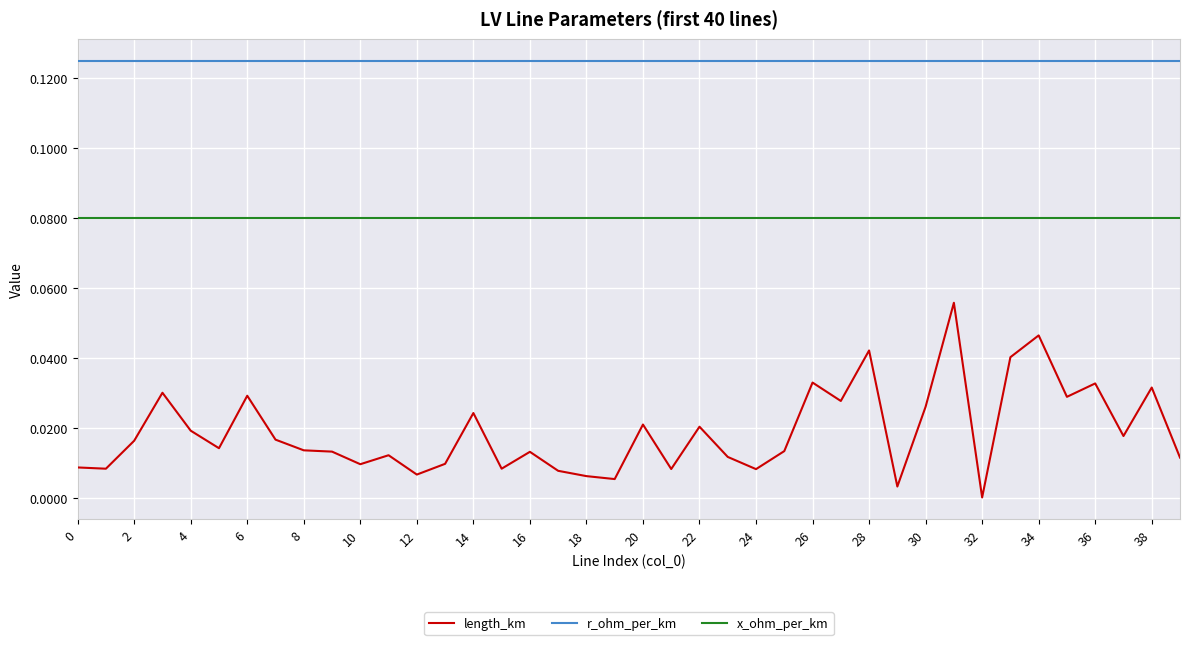

How many lines are shown in the chart?

3